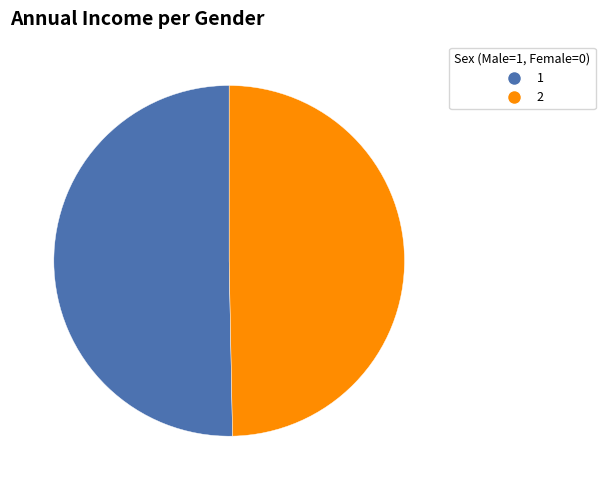

How many slices are in this pie chart?

2